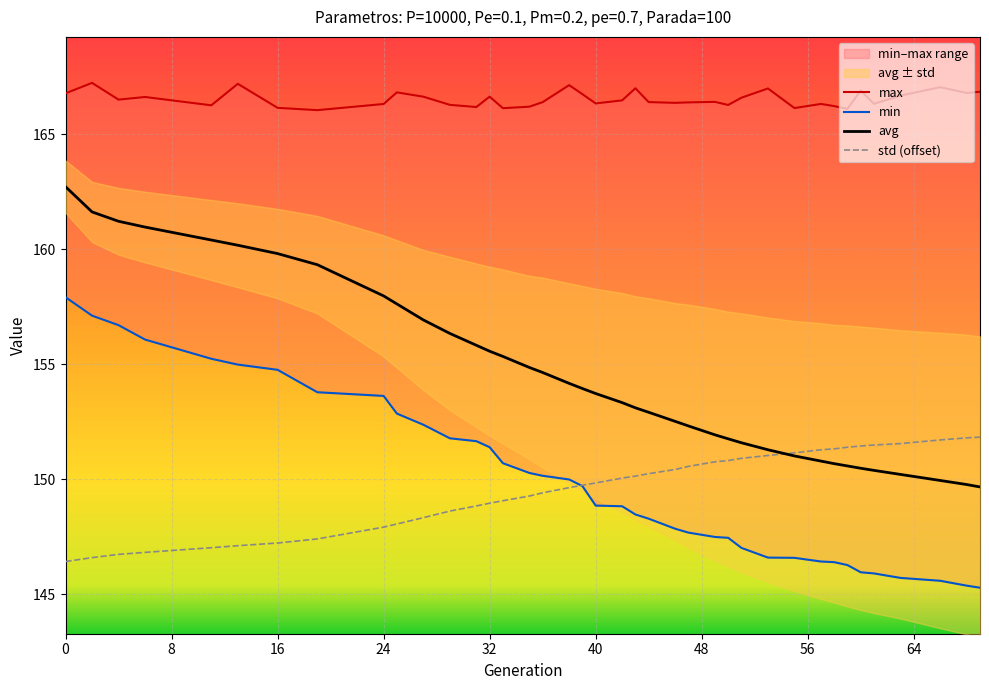

What is the spread (max minus min) of values at 66?

21.5